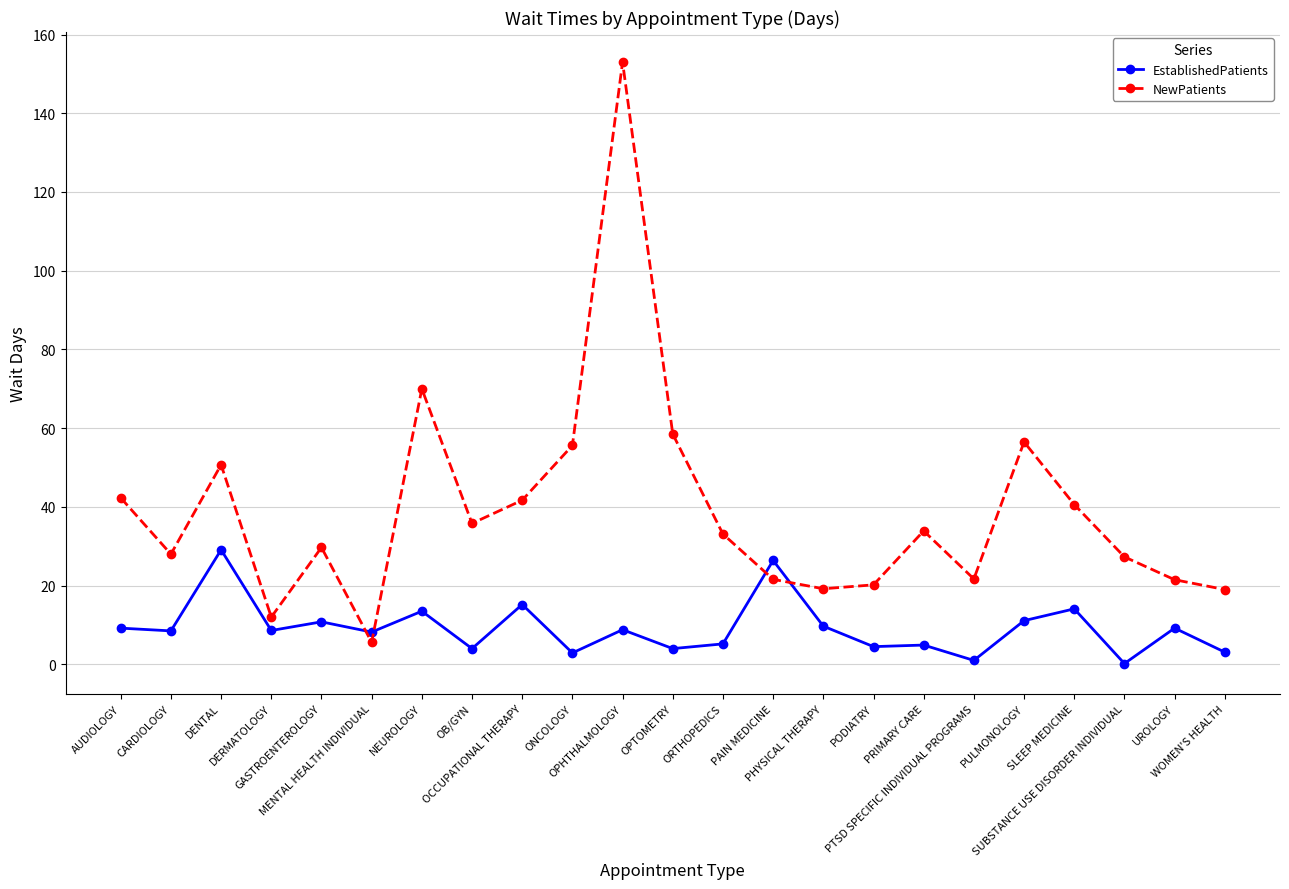

What is the value of the EstablishedPatients point at the 9th from the left?

15.2